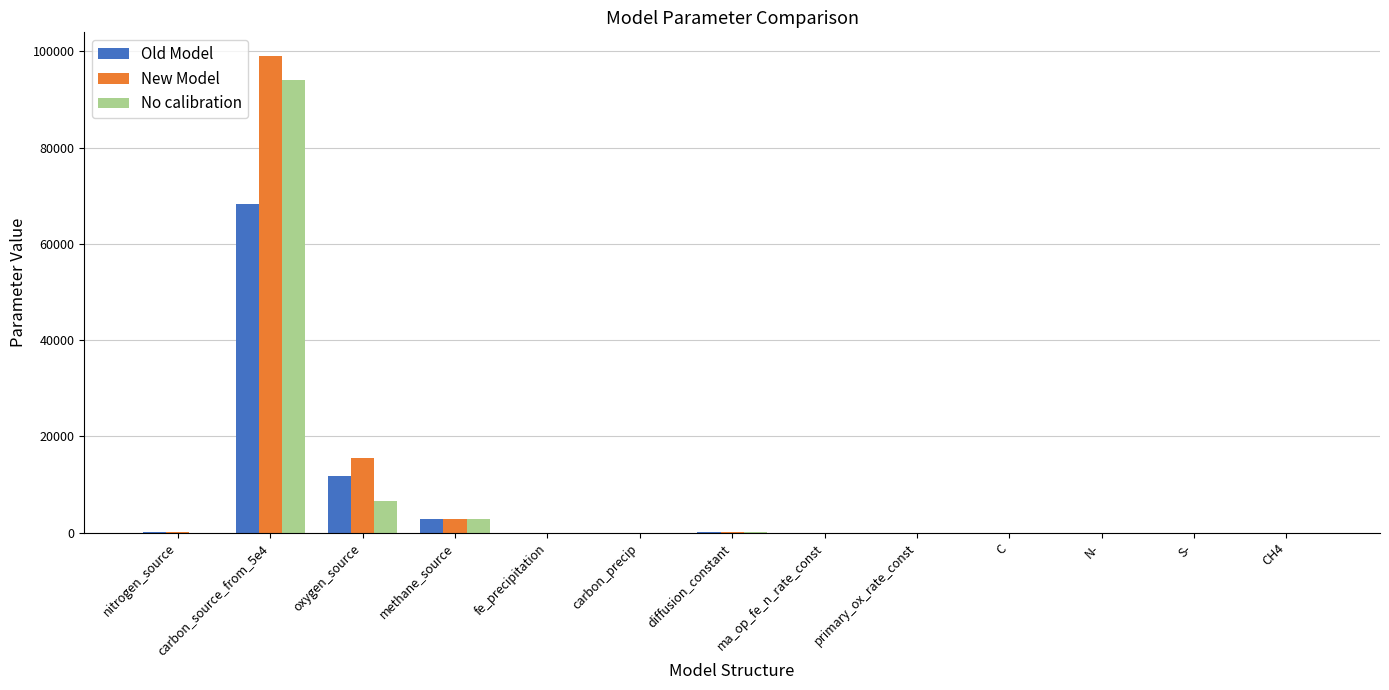

How many categories are shown in the chart?

13